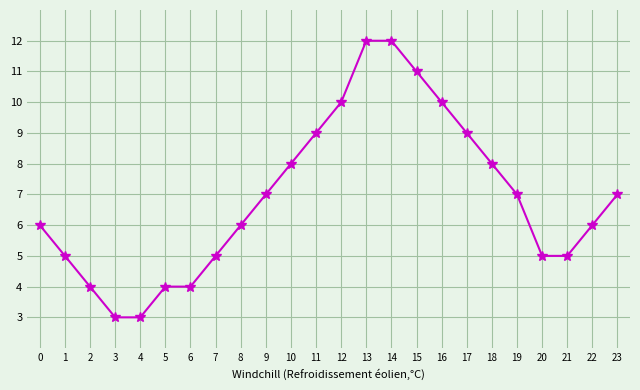

How many distinct data groups are displayed?

1